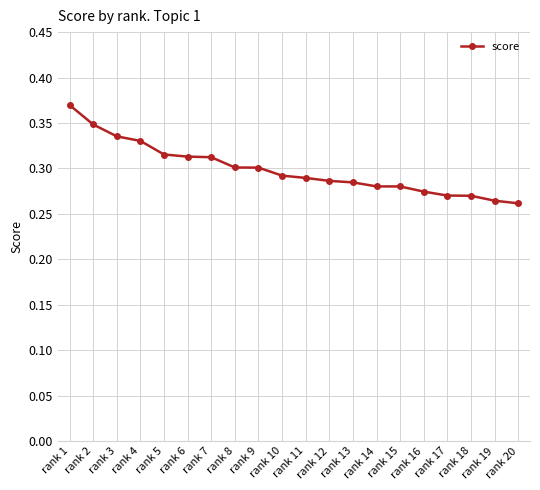

How many values are between 0 and 1?

20